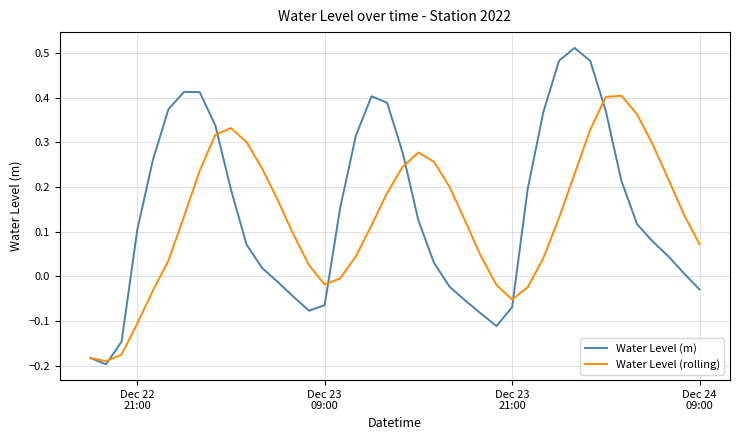

List the series in order of their peak value, lowest first.

Water Level (rolling), Water Level (m)